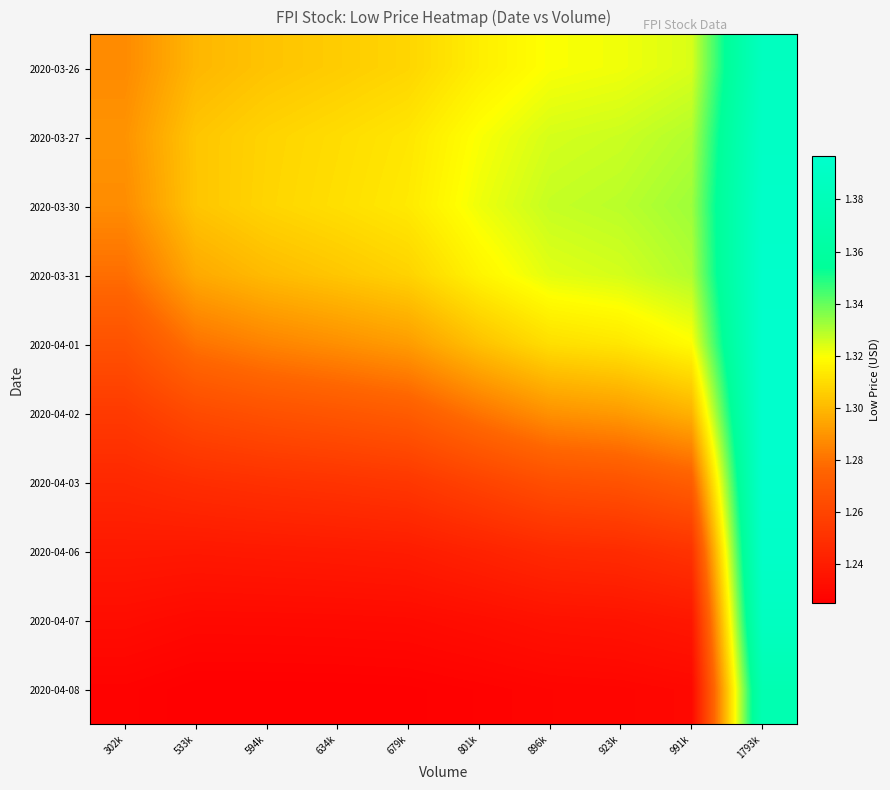

What is the minimum value shown in the chart?

1.2